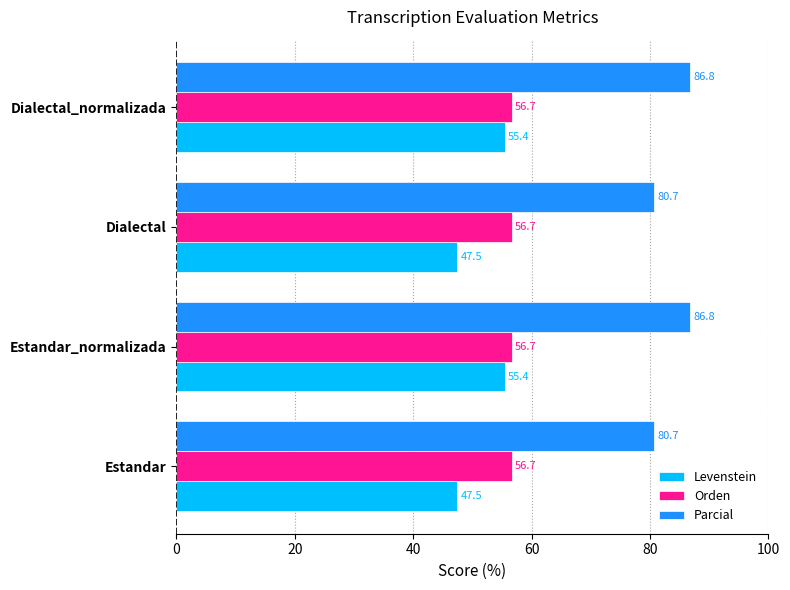

What are all the series names shown in the legend?

Levenstein, Orden, Parcial